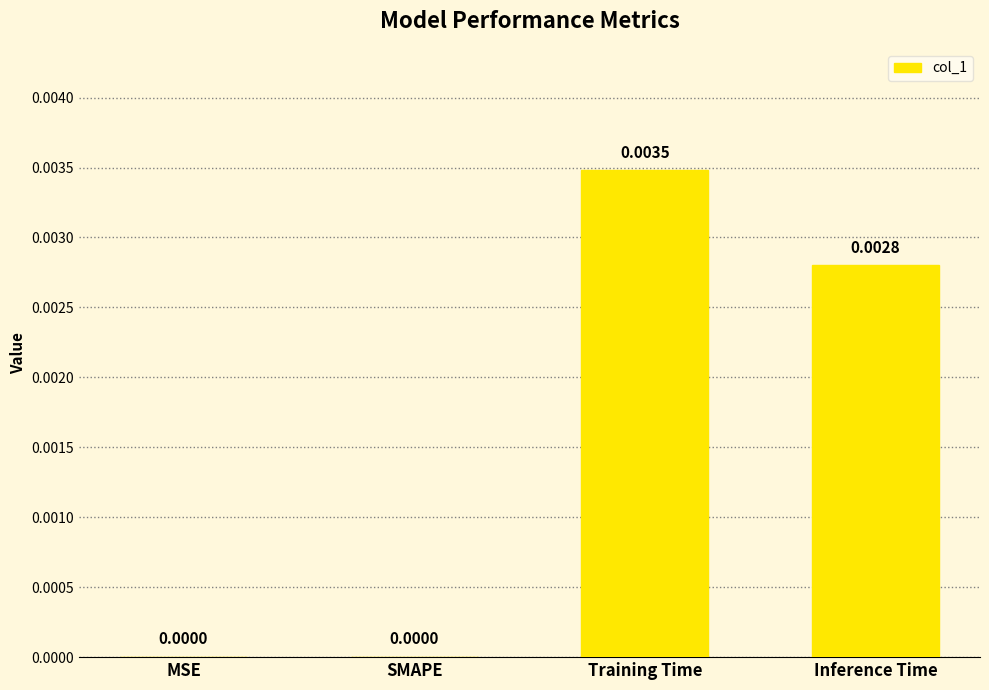

How many values are above zero?

2